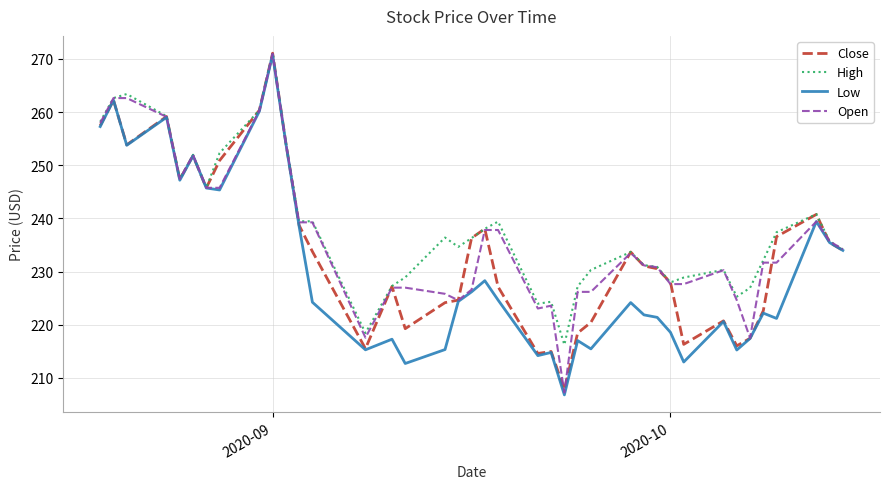

Which series has the widest spread of values?

Low